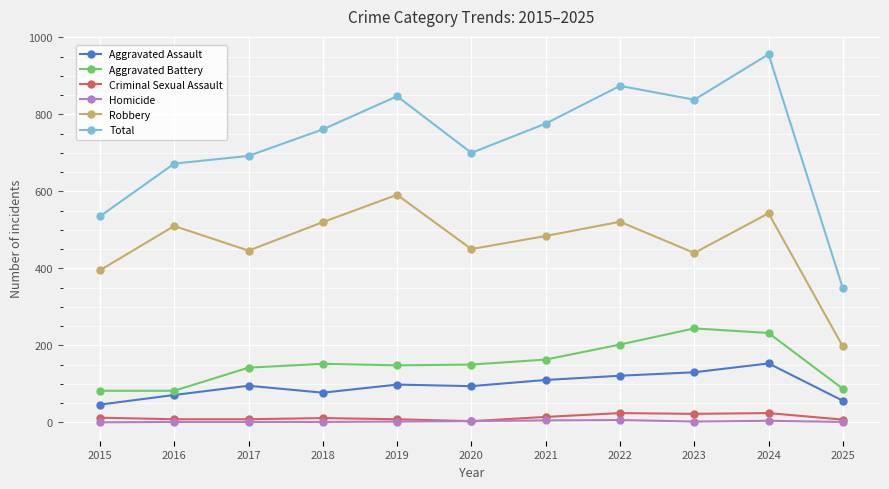

True or false: Total and Homicide intersect in this chart.

False